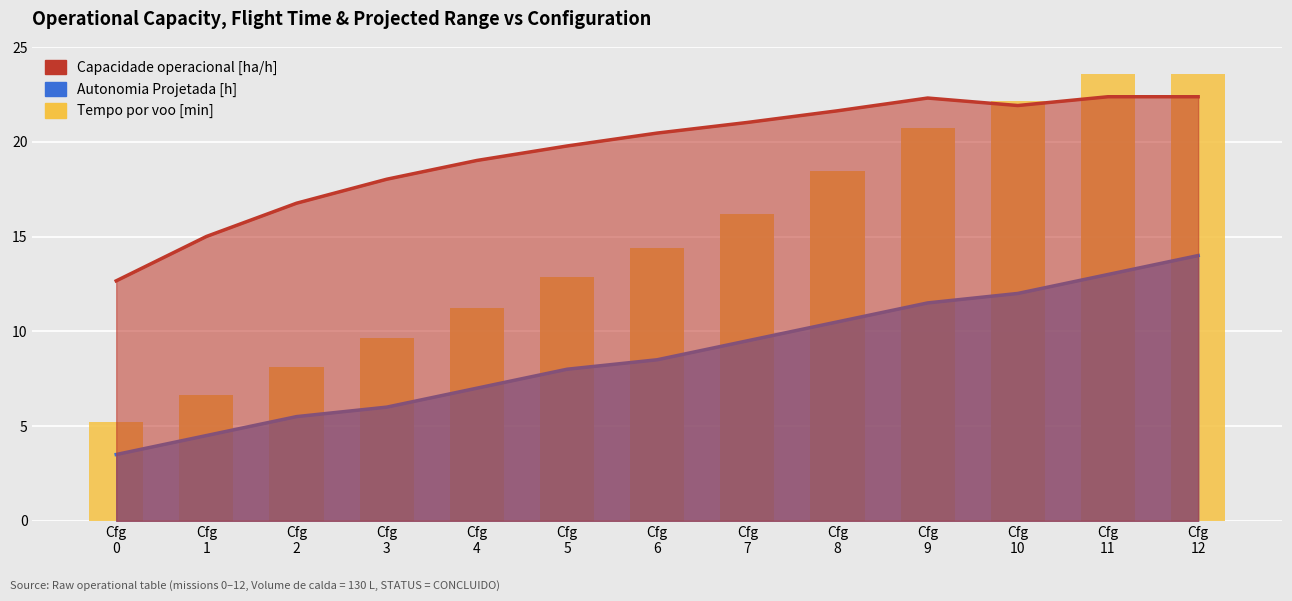

Reading left to right, extract all data points from this chart.

5.2	6.6	8.1	9.7	11.2	12.8	14.4	16.2	18.5	20.7	22.2	23.6	23.6